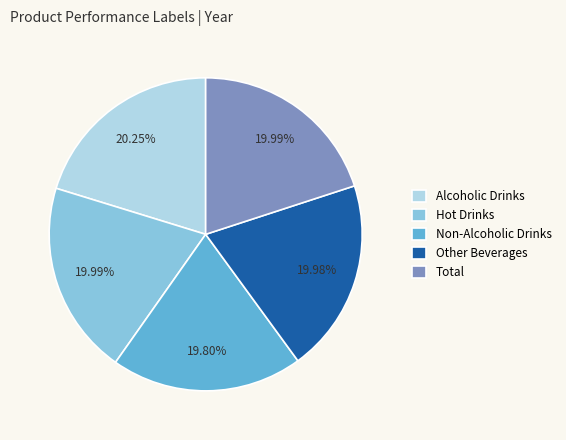

Is there any slice that represents more than half of the pie?

No